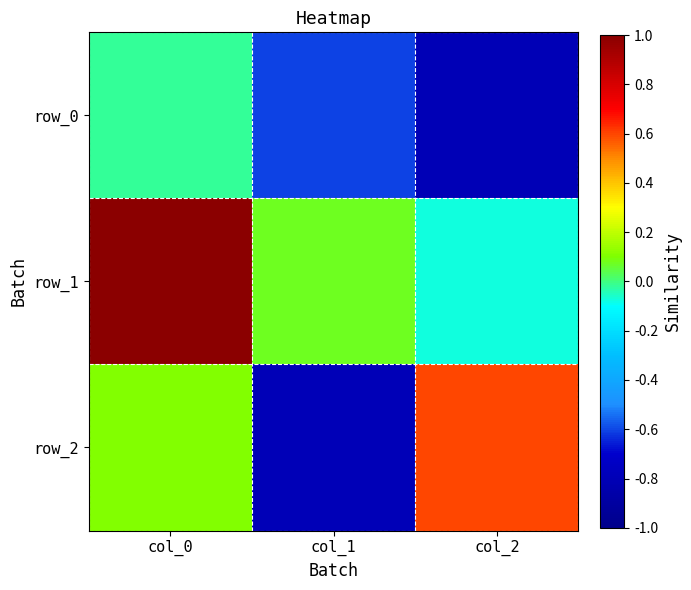

Reading left to right, transcribe all the data shown in this chart.

row_0: col_0=-0.0	col_1=-0.6	col_2=-0.8
row_1: col_0=1.0	col_1=0.1	col_2=-0.1
row_2: col_0=0.1	col_1=-0.8	col_2=0.6